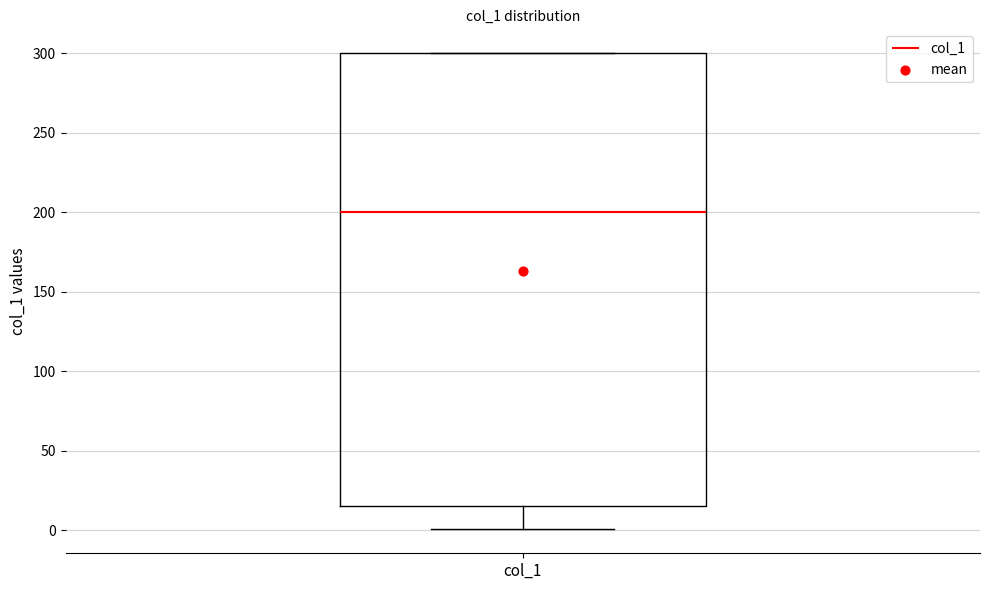

Read this box plot against the y-axis: the position of the median line, the range covered by the box, and the ends of both whiskers. The values are not printed on the chart, so give them approximately, as read against the axis.

median 200, box 15 to 300, whiskers 0 to 300